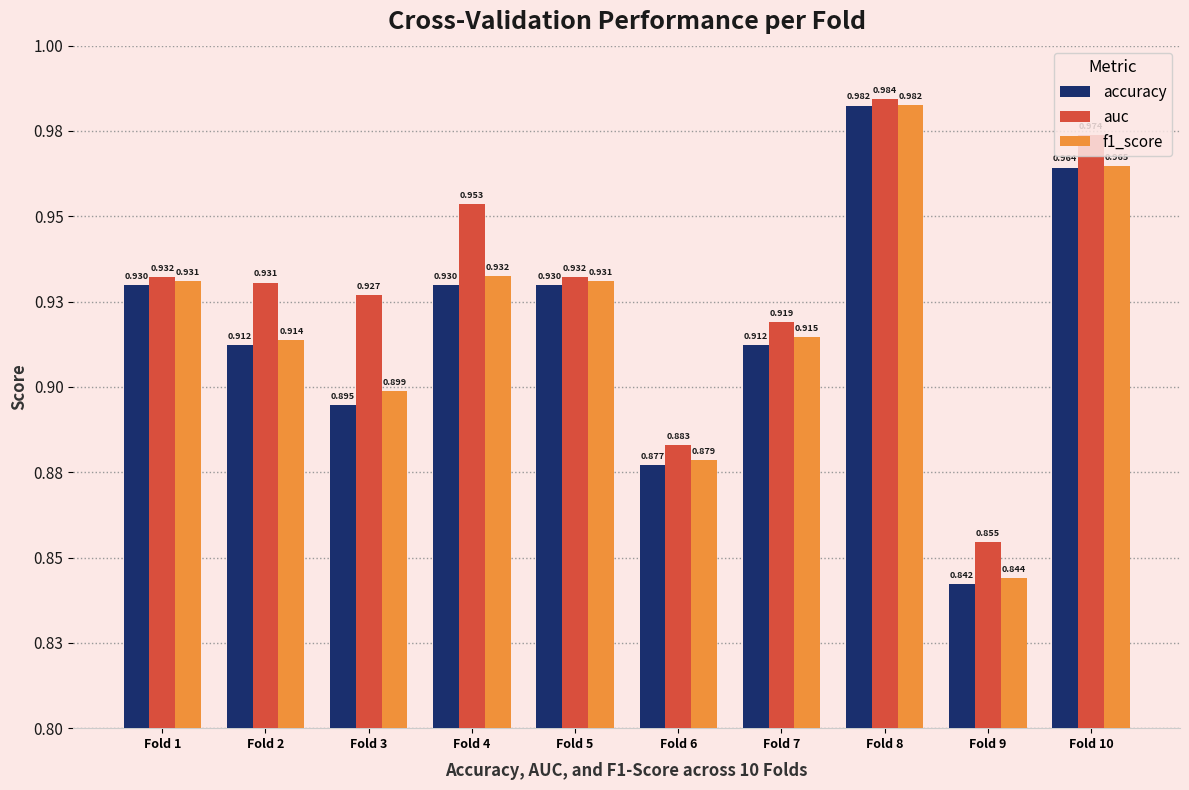

The value of auc at Fold 8 is 1.0. True or false?

True